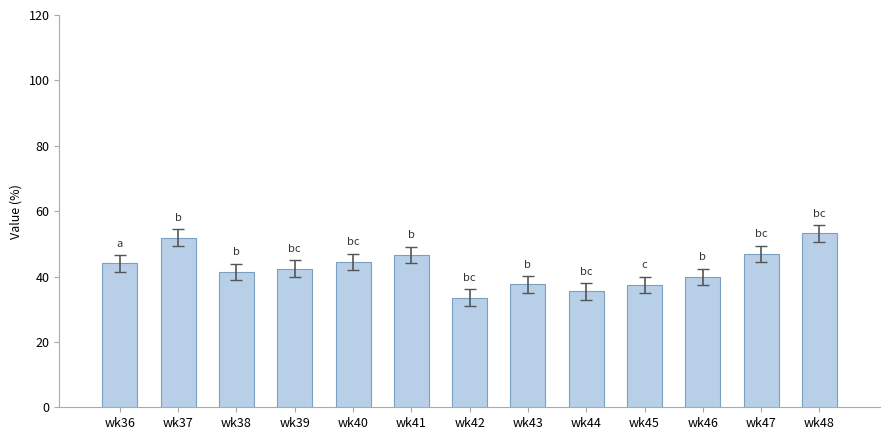

How many bars are there in total?

13